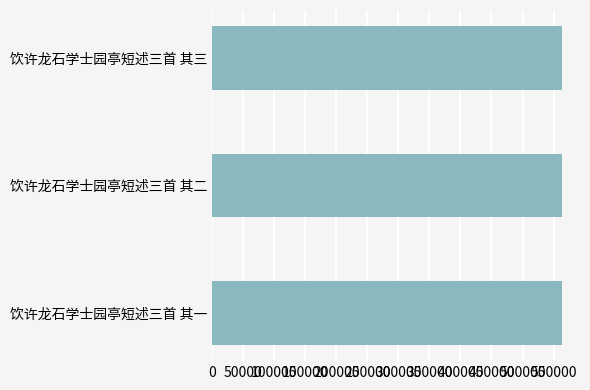

What is the greatest value displayed?

564405